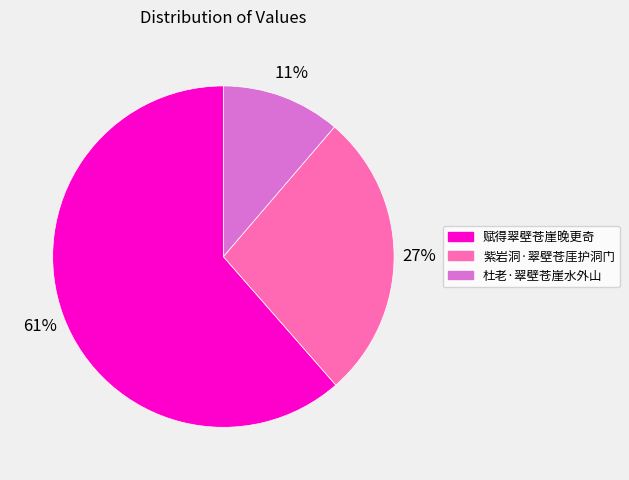

How many segments does this pie chart have?

3